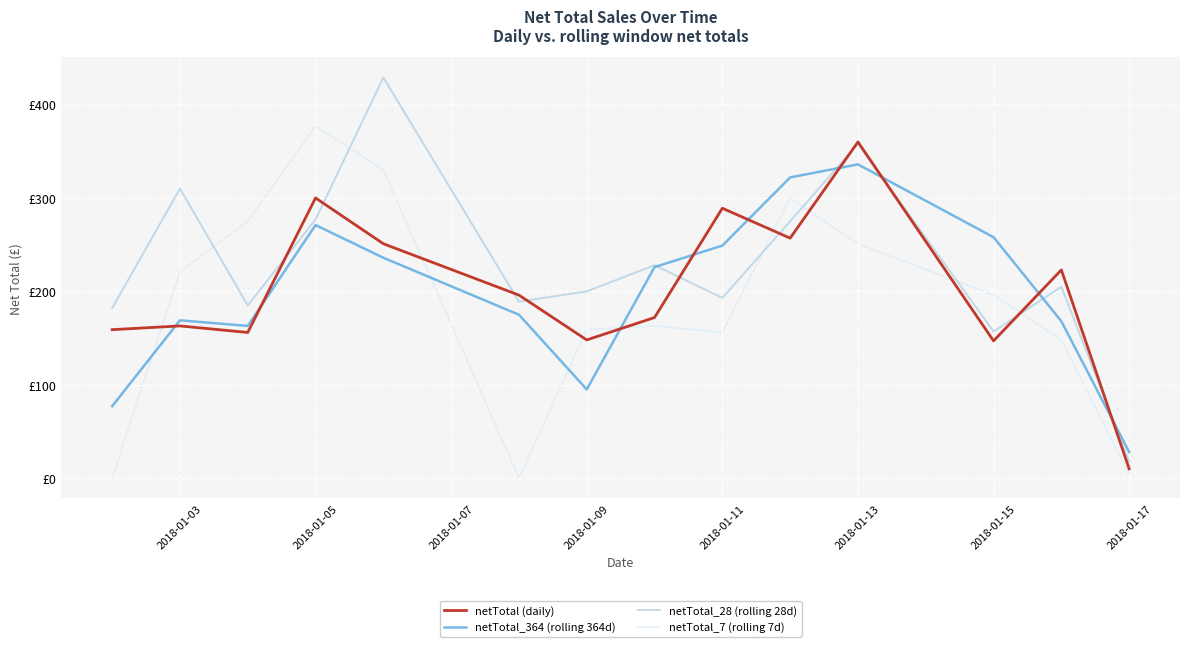

Does the chart have visible grid lines?

Yes